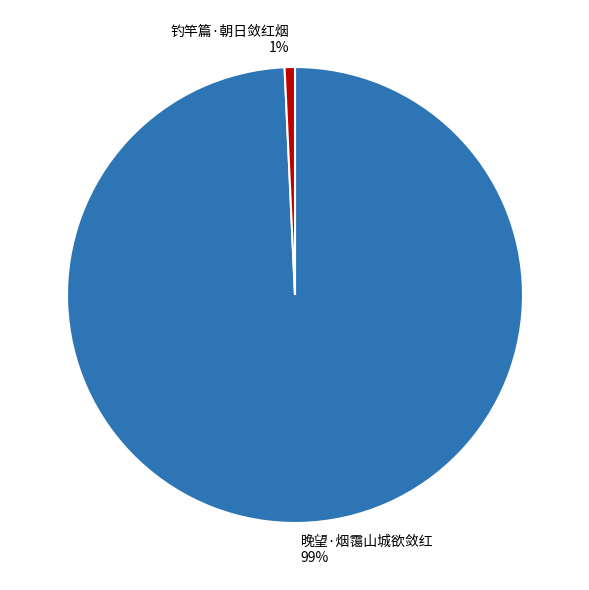

Do 晚望·烟霭山城欲敛红 and 钓竿篇·朝日敛红烟 together represent more than half of the pie?

Yes